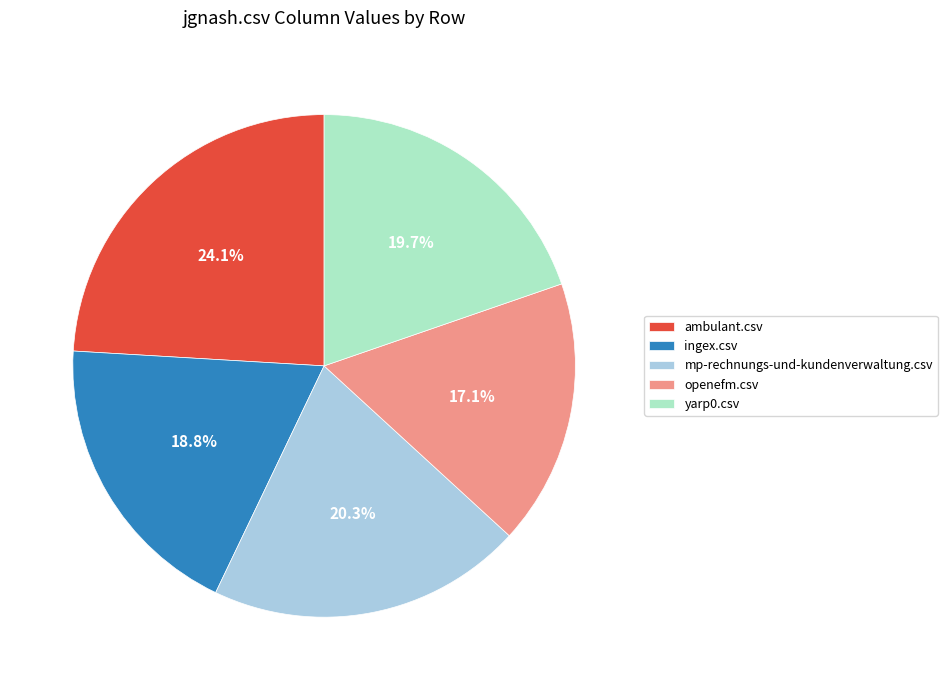

To the nearest percent, what is the combined percentage of ingex.csv and openefm.csv?

36%